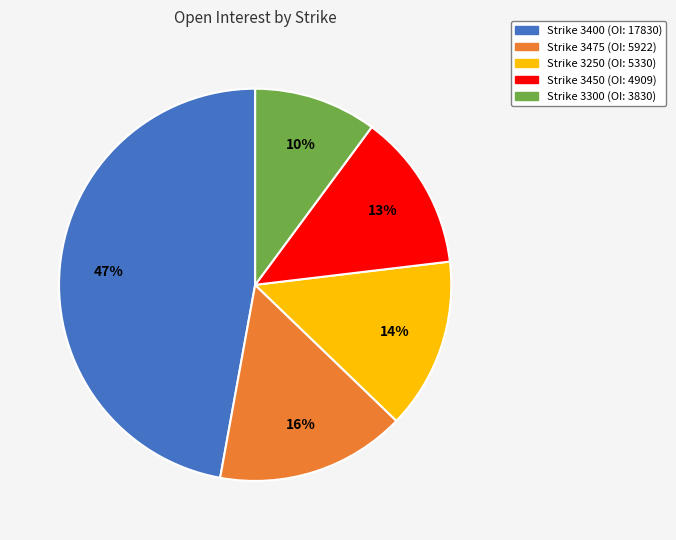

To the nearest percent, what is the difference between the largest and smallest slice percentages?

37%